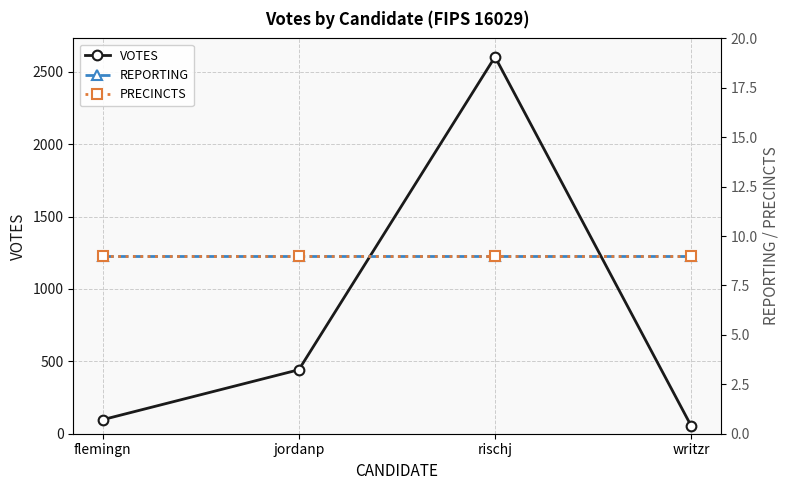

True or false: PRECINCTS has a value of 9 at rischj.

True